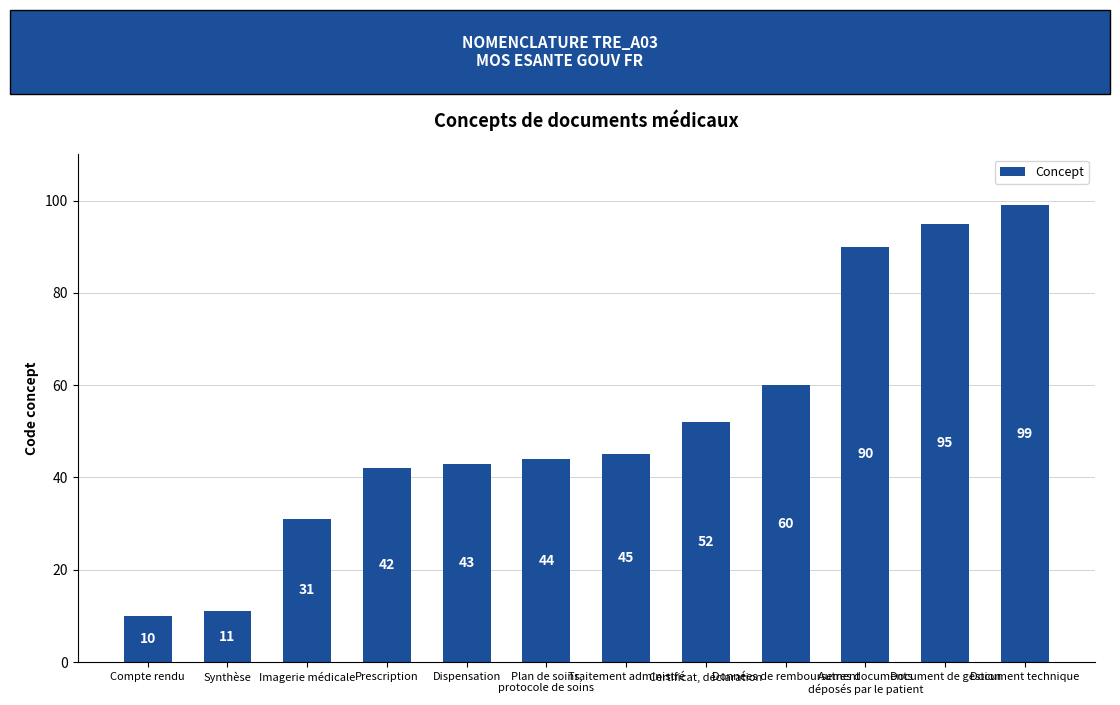

Which label corresponds to the smallest value in the chart?

Compte rendu